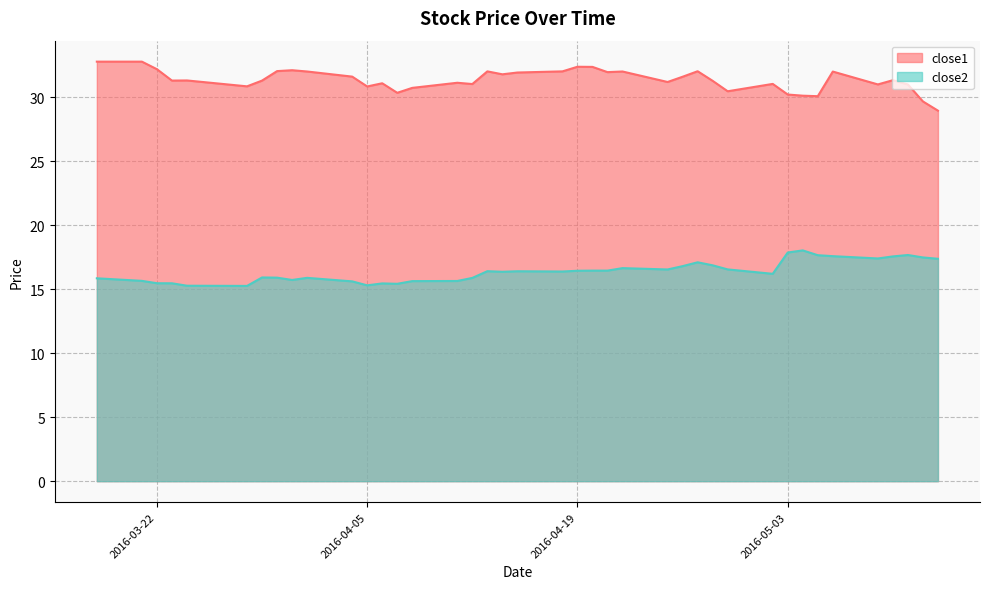

What are all the series names shown in the legend?

close1, close2